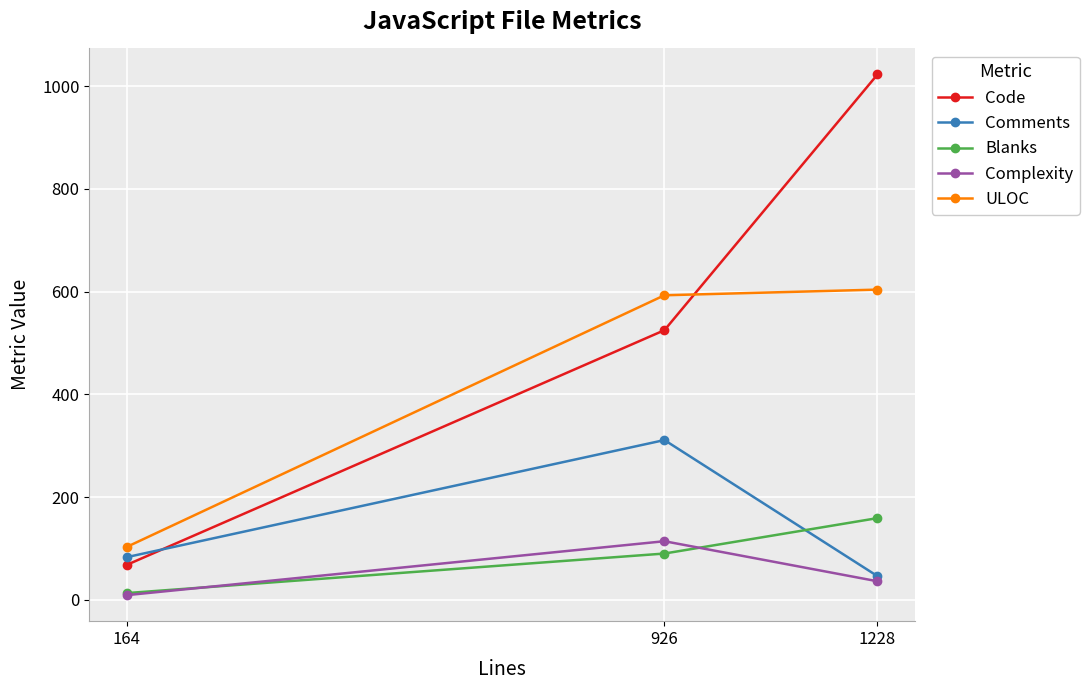

What is the spread (max minus min) of values at 1228?

987